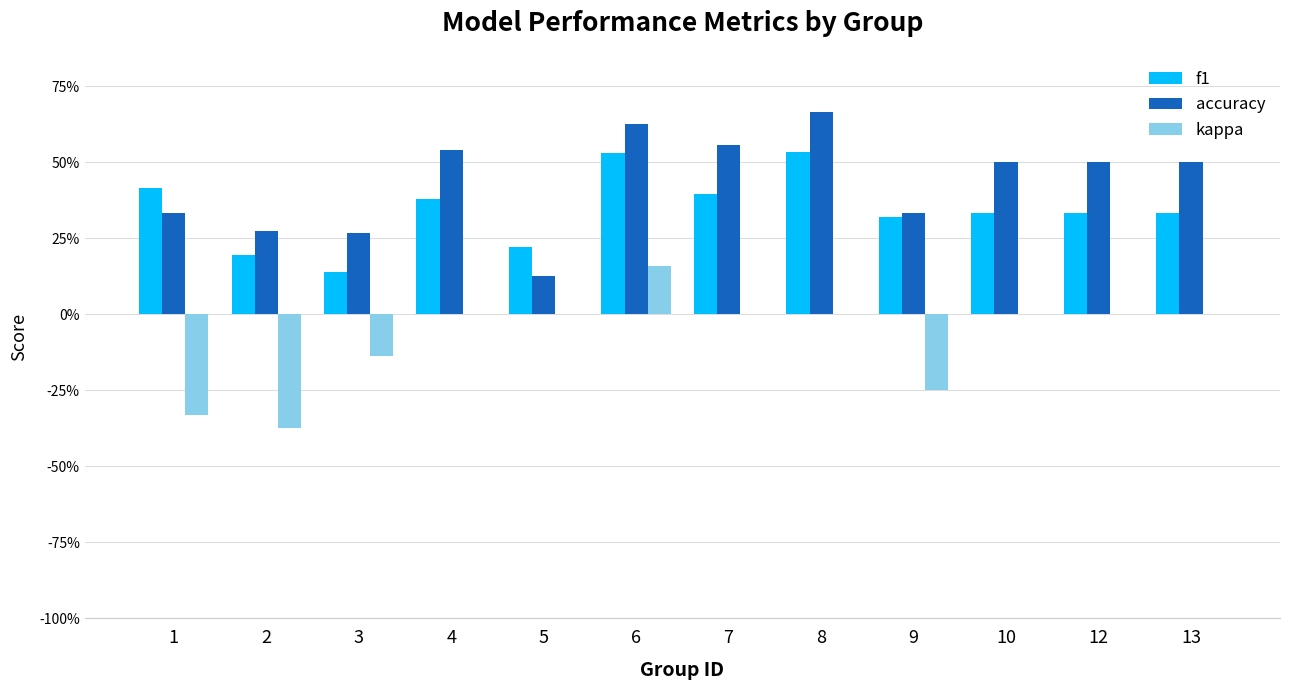

What is the sum of the kappa values at 6 and 7?

0.2